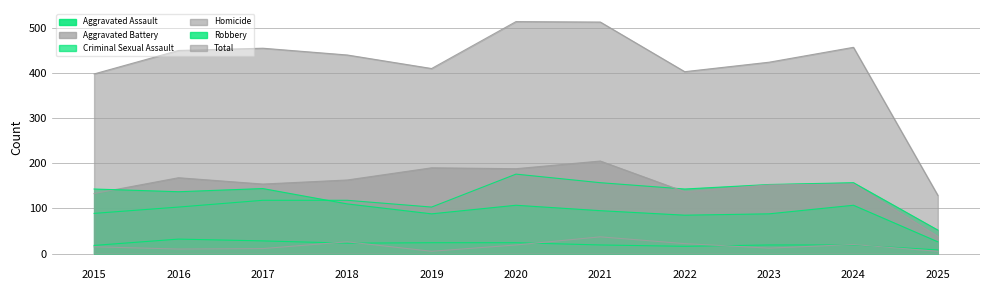

True or false: Criminal Sexual Assault and Robbery intersect in this chart.

False